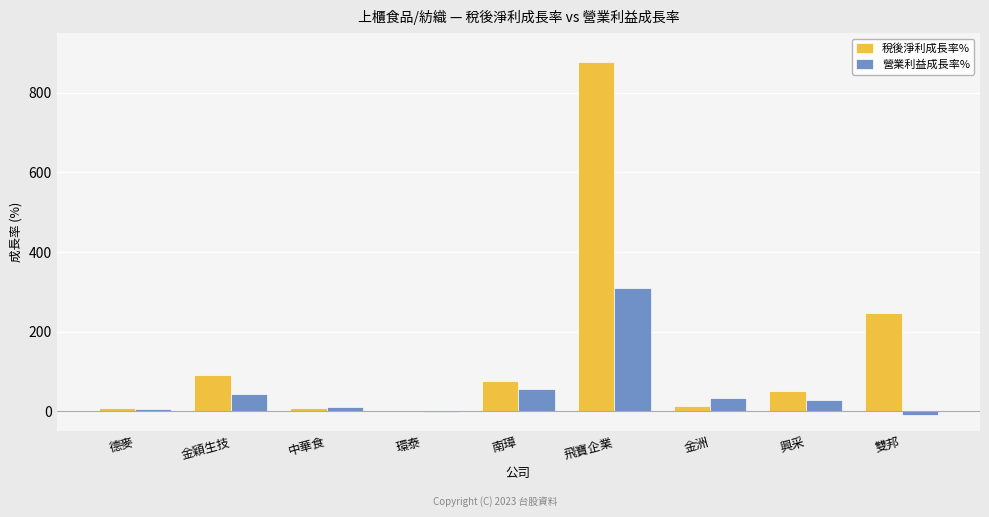

Where is 稅後淨利成長率% nearest to the value 439?

雙邦